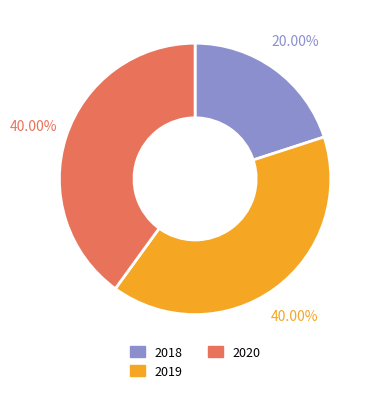

How many slices are in this pie chart?

3